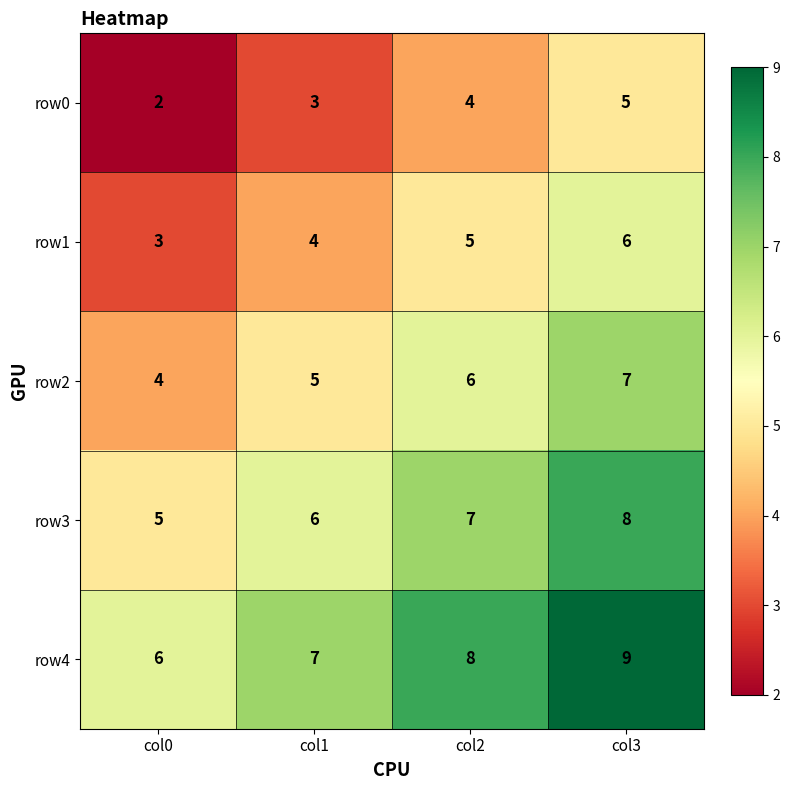

What is the sum of the row0 values at col3 and col0?

7